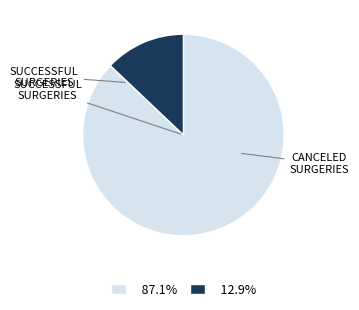

Is there a majority slice in this chart?

Yes